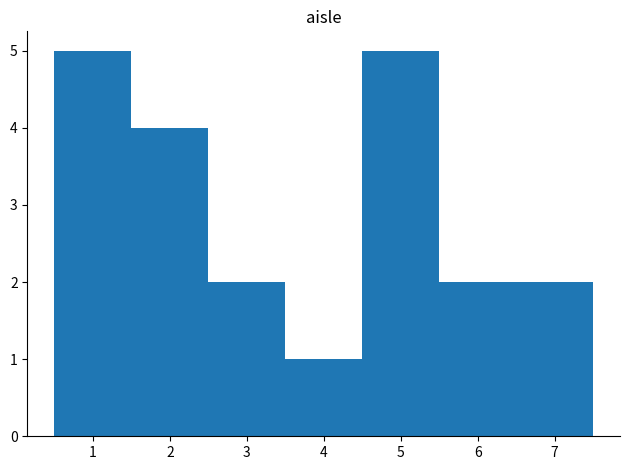

Reading left to right, transcribe this chart: for each bar, give the range it covers on the x-axis and its height. The values are not printed on the chart, so give them approximately, as read against the axis.

0.5 to 1.5: 5
1.5 to 2.5: 4
2.5 to 3.5: 2
3.5 to 4.5: 1
4.5 to 5.5: 5
5.5 to 6.5: 2
6.5 to 7.5: 2